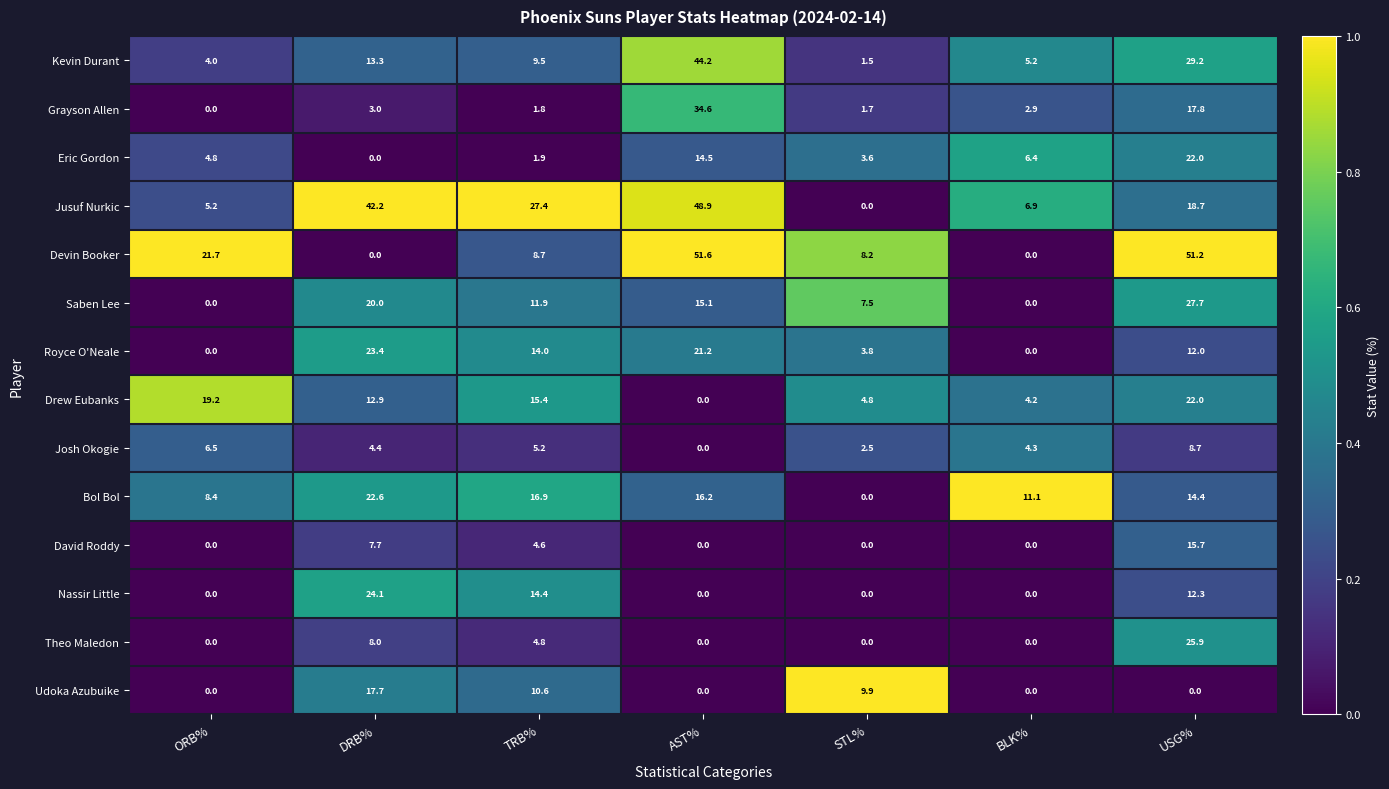

What is the spread (max minus min) of values at DRB%?

42.2